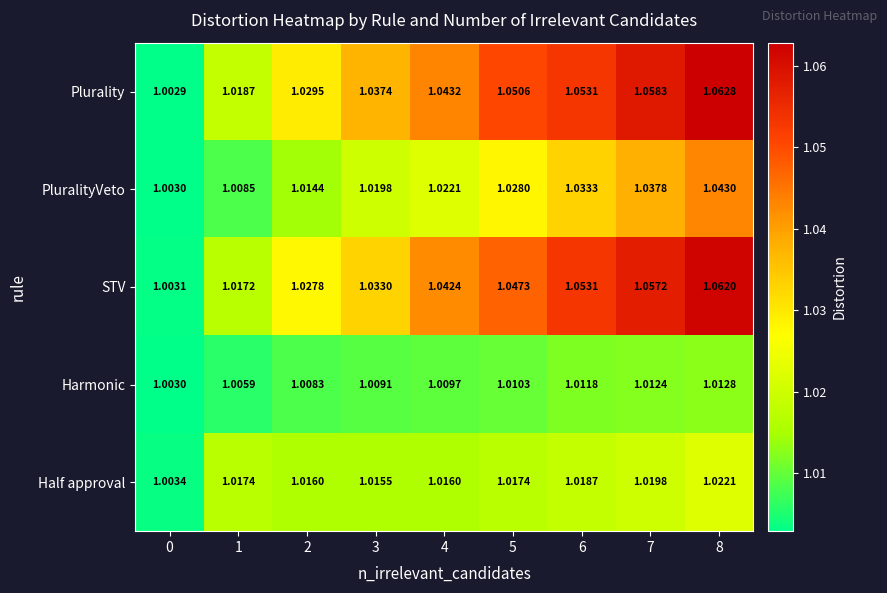

Which series has the widest spread of values?

Plurality